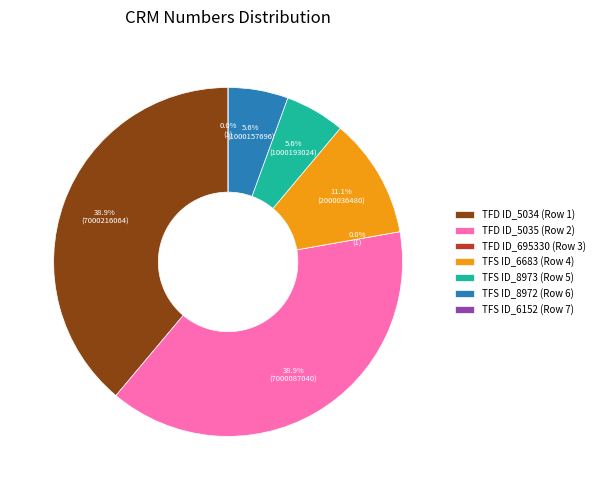

Is TFS ID_6152 (Row 7) the majority of the pie?

No